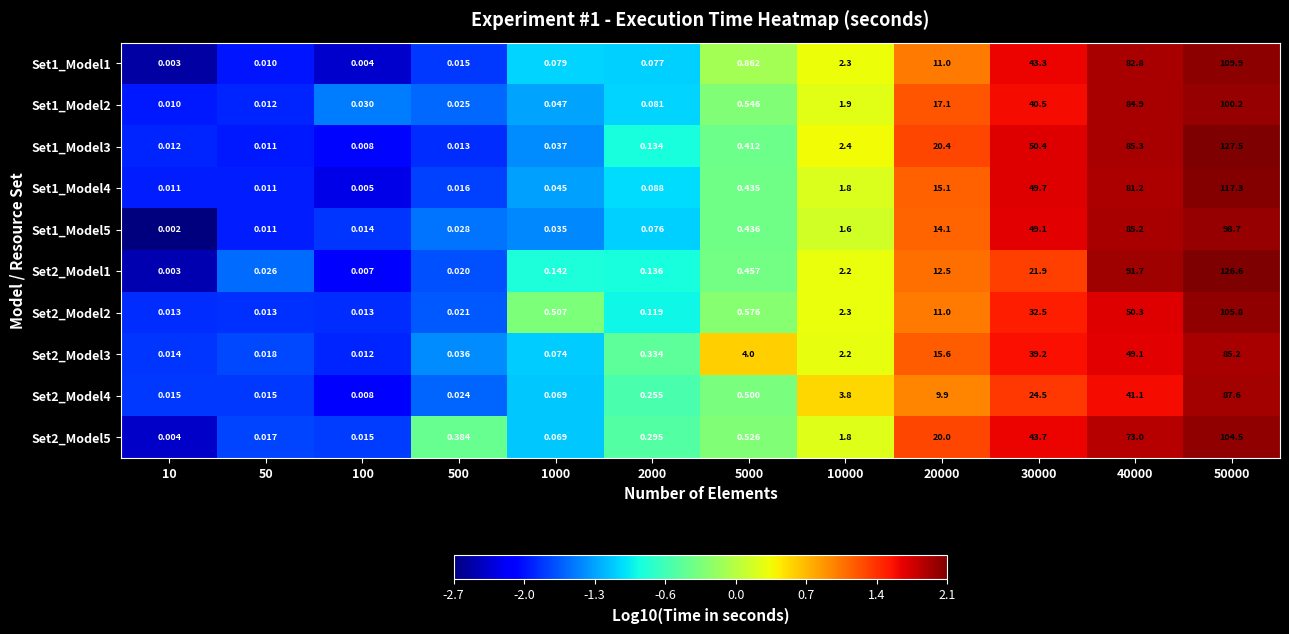

Is the value of Set1_Model2 at 50000 greater than the value of Set1_Model1 at 50000?

No